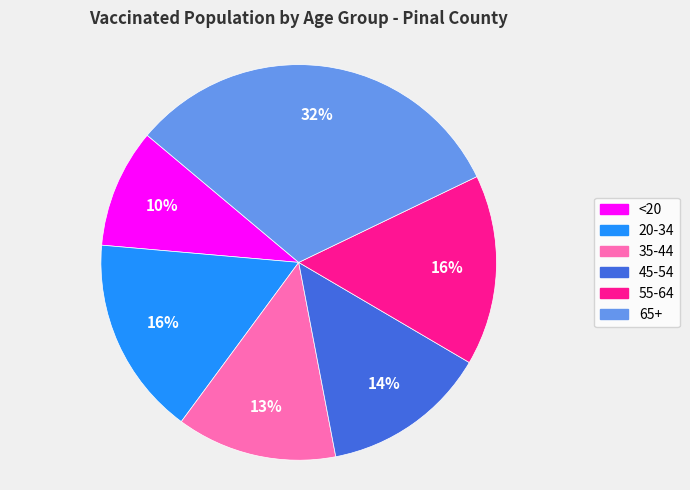

Is there a majority slice in this chart?

No